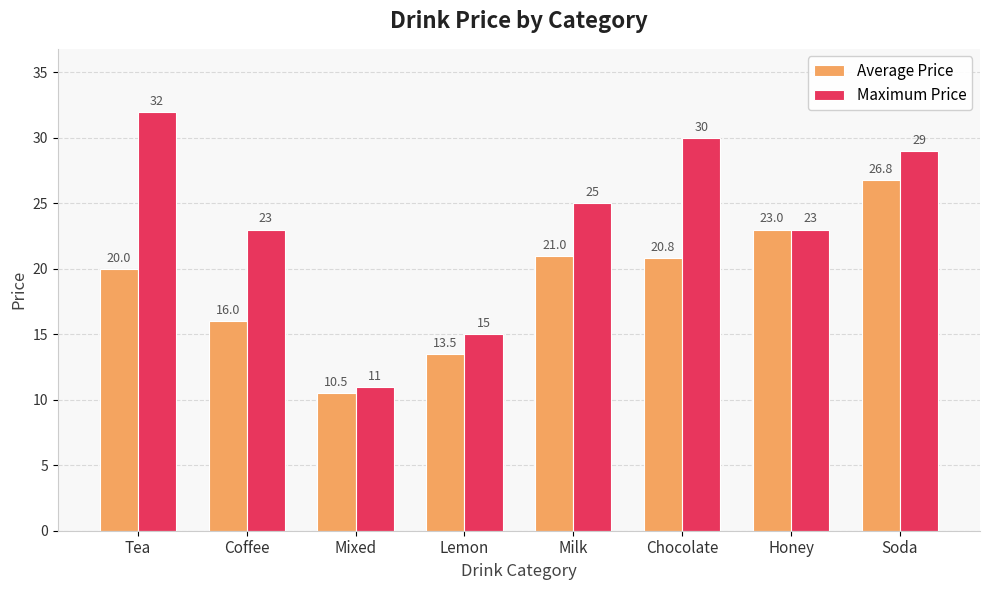

True or false: Average Price has a value of 23.9 at Coffee.

False